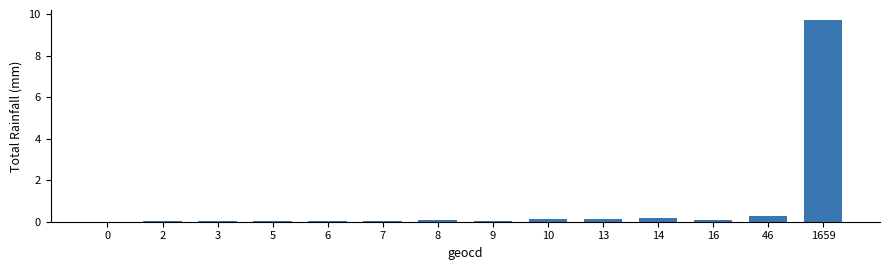

What is the sum of all values?

10.8